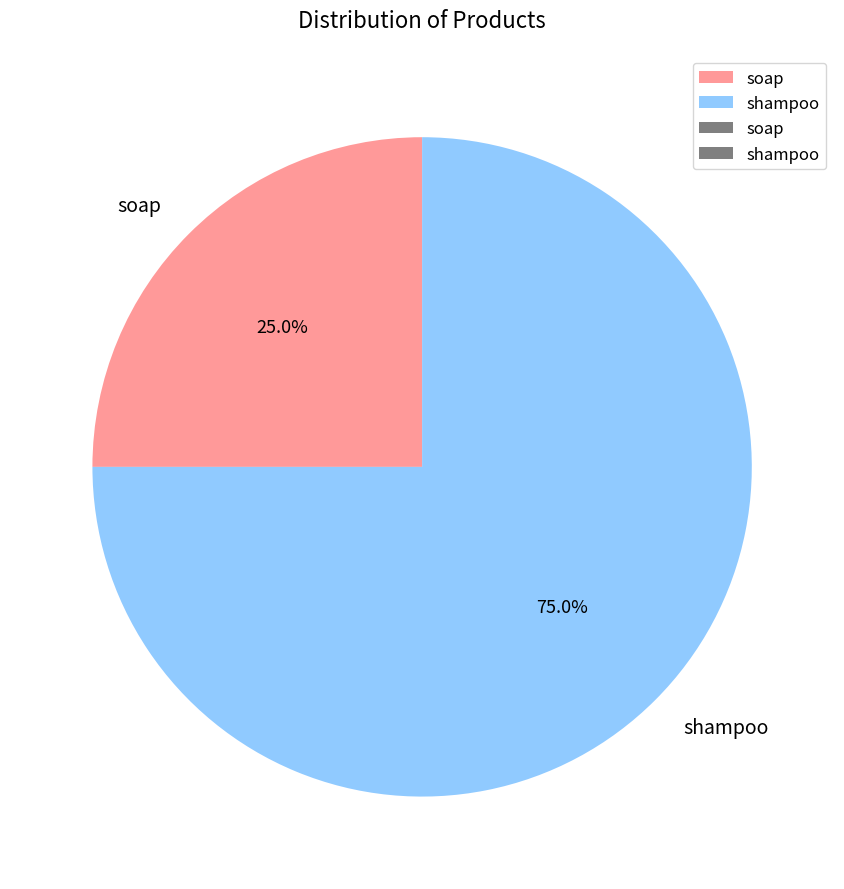

Which category has the smallest portion of the pie?

soap